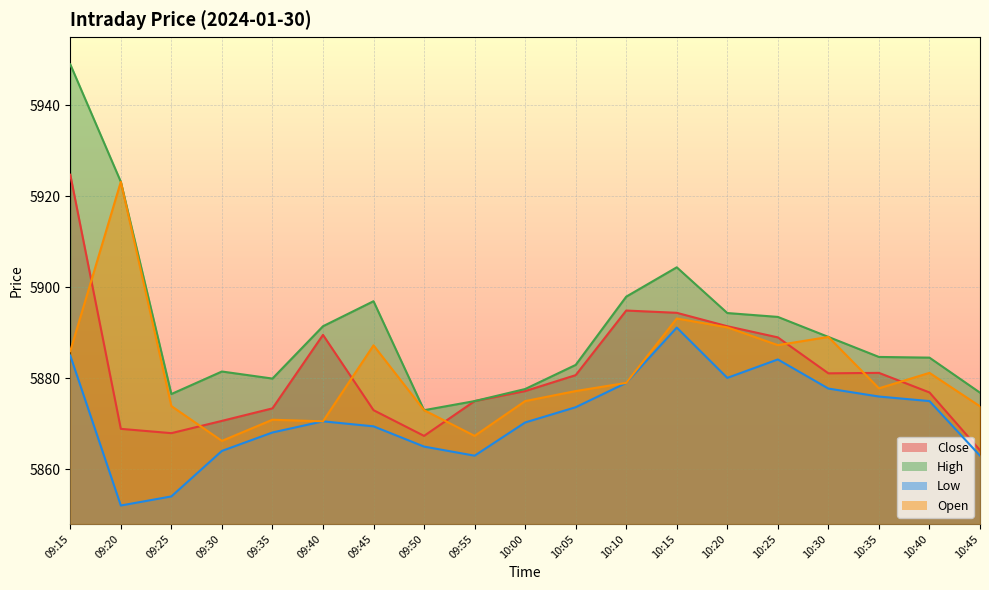

Where does the Close series first go above 5877?

09:15